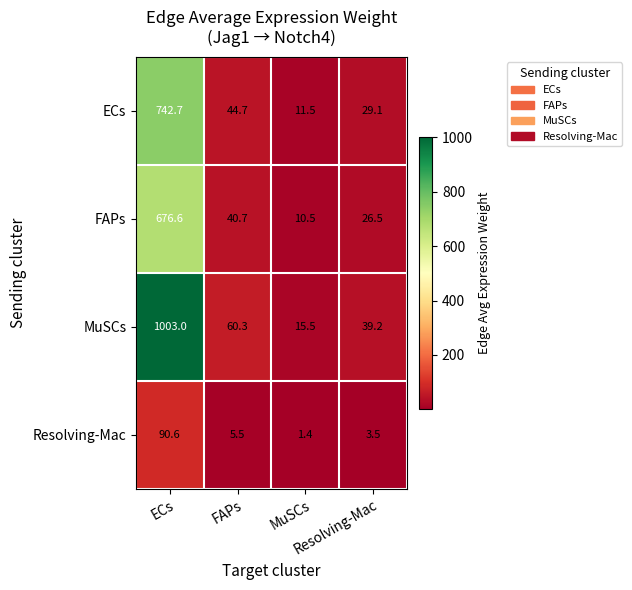

What is the maximum value shown in the chart?

1003.0